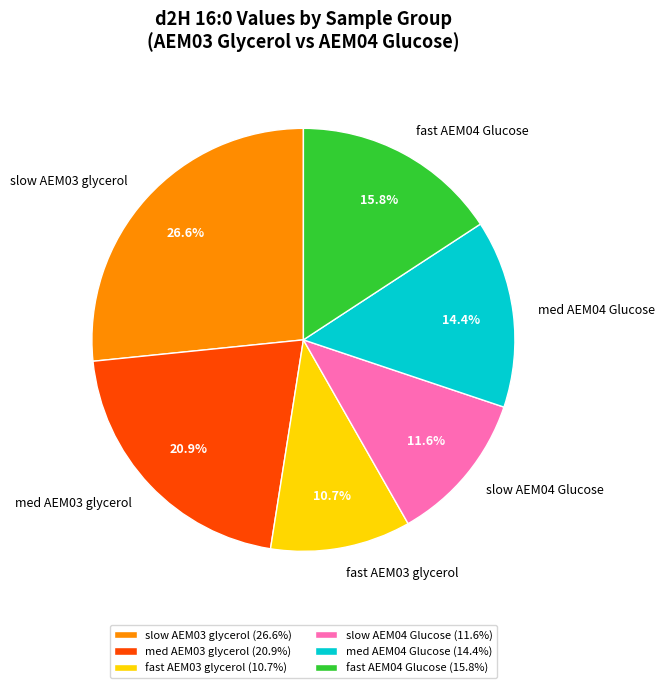

To the nearest percent, what is the difference between the largest and smallest slice percentages?

16%